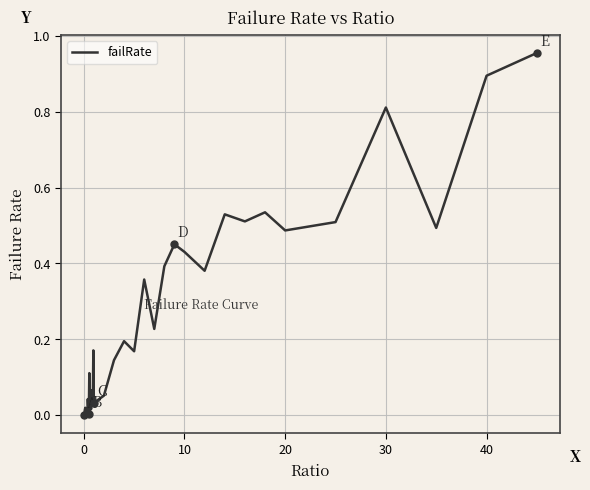

Read the value at 40.

0.9